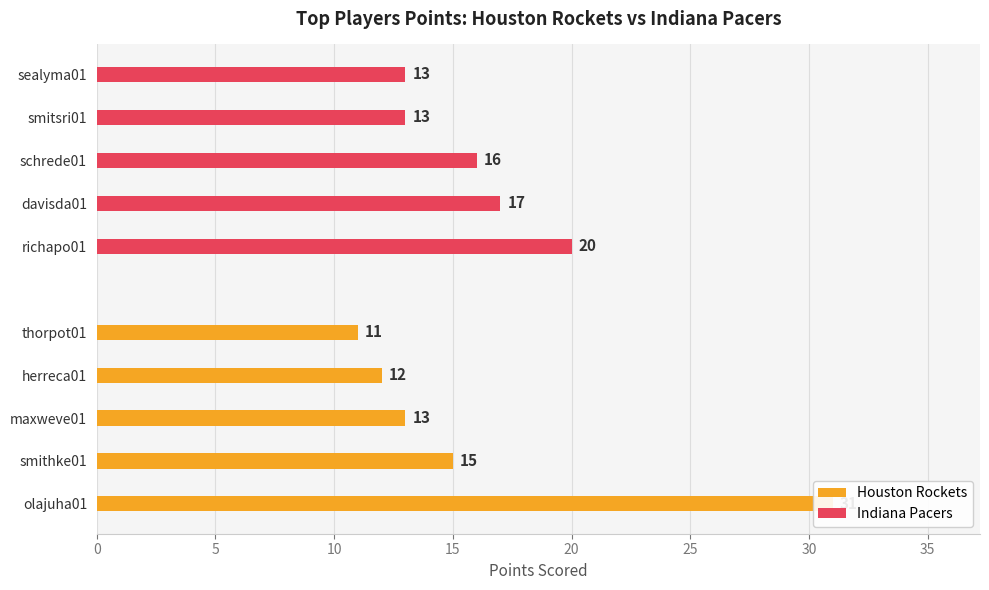

What is the maximum value for Houston Rockets?

31